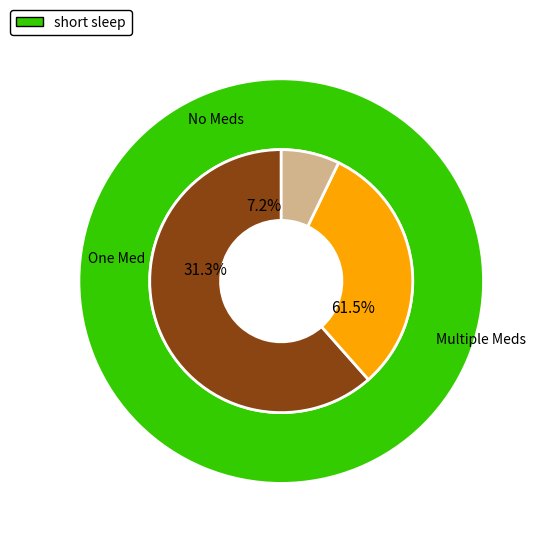

The zs_odr_client slice represents 1% of the pie. True or false?

False